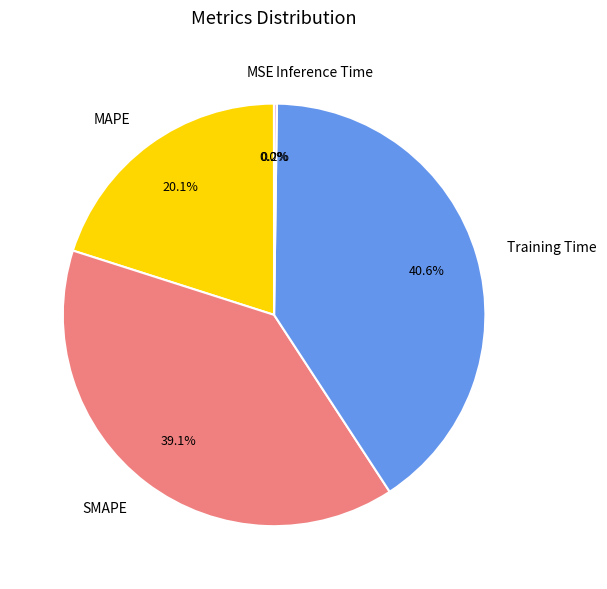

To the nearest percent, what is the average slice percentage?

20%